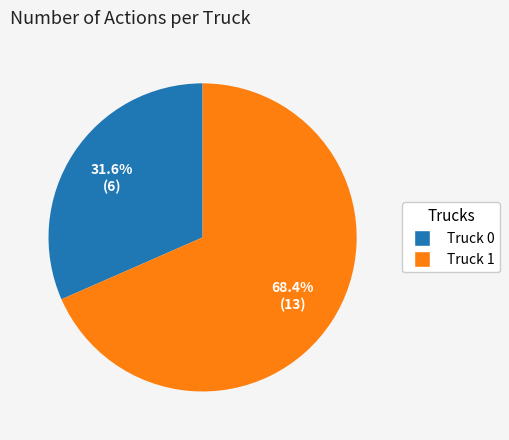

What is the largest slice in the pie chart?

Truck 1